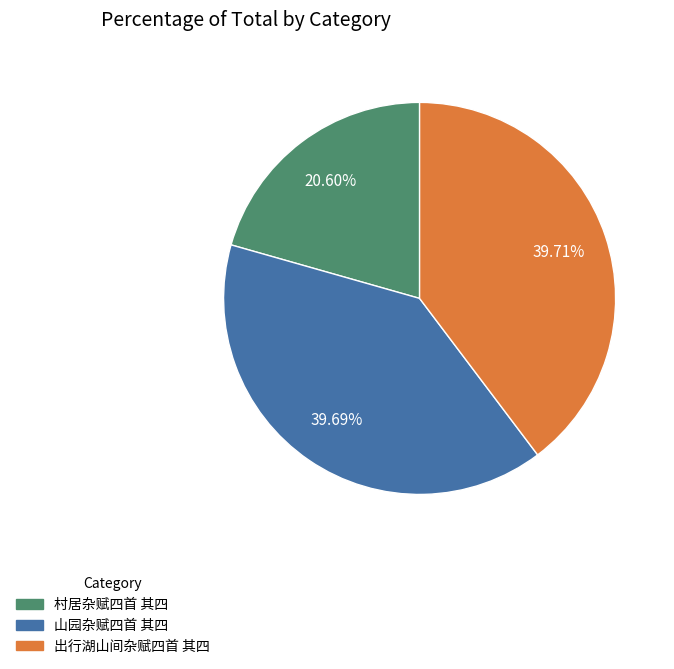

To the nearest percent, what is the difference between the largest and smallest slice percentages?

19%